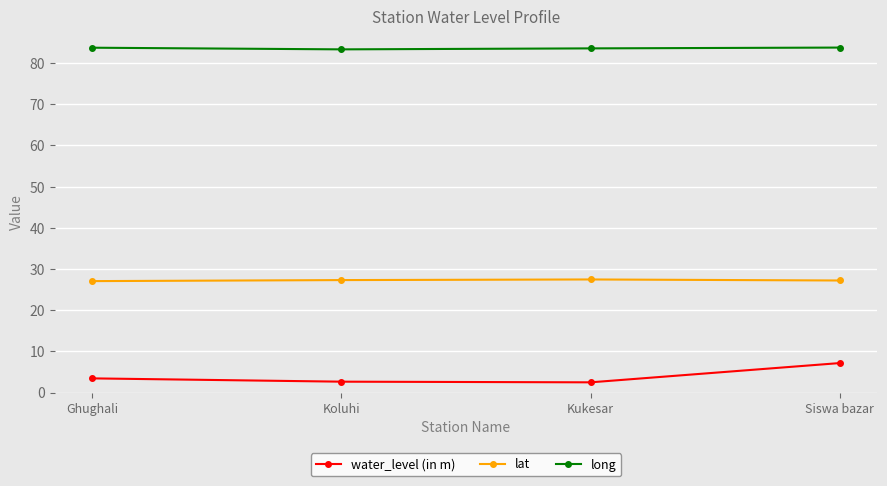

How many interior local peaks does the lat series have?

1